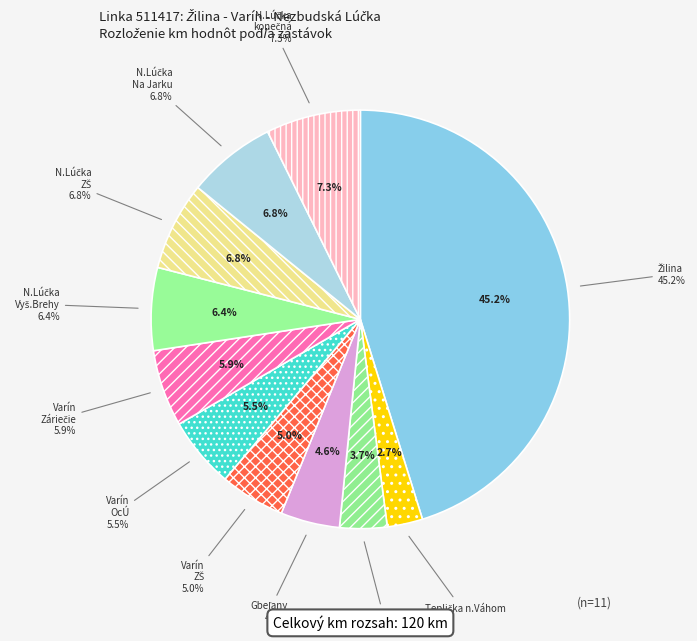

To the nearest percent, what is the average slice percentage?

9%